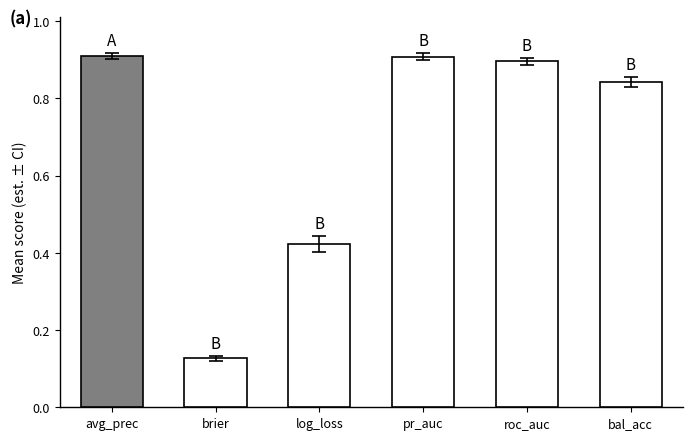

What is the change in value from brier to log_loss?

+0.3